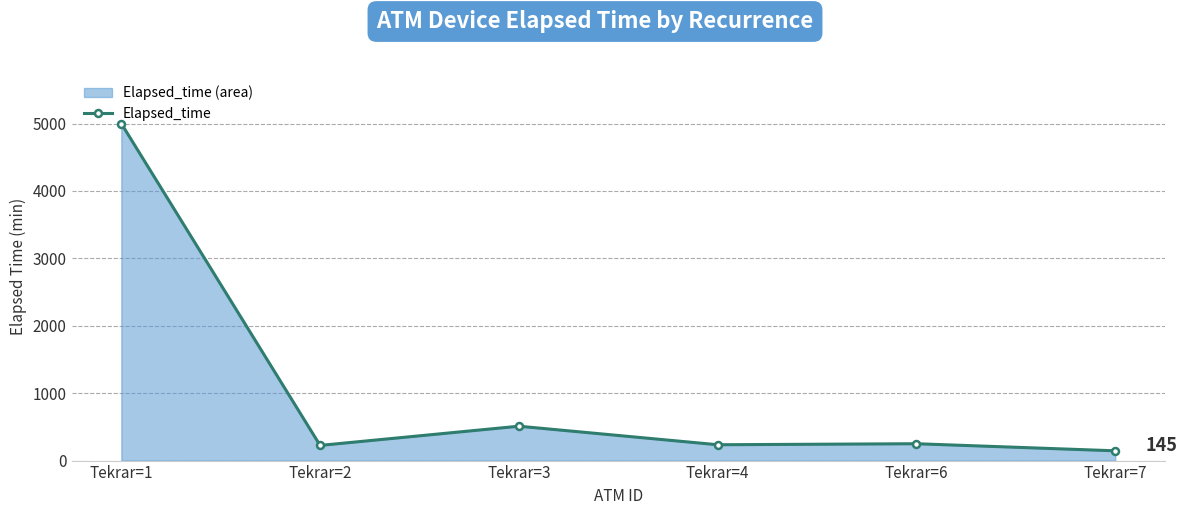

The chart shows a value of 145 at Tekrar=7. True or false?

True